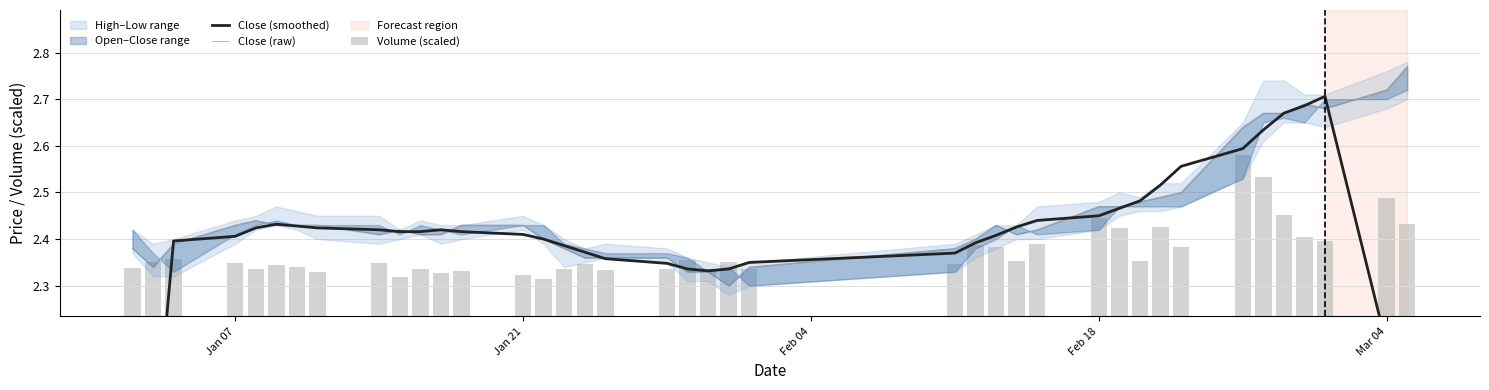

The Volume (scaled) series shows 3.7 at 19. True or false?

False